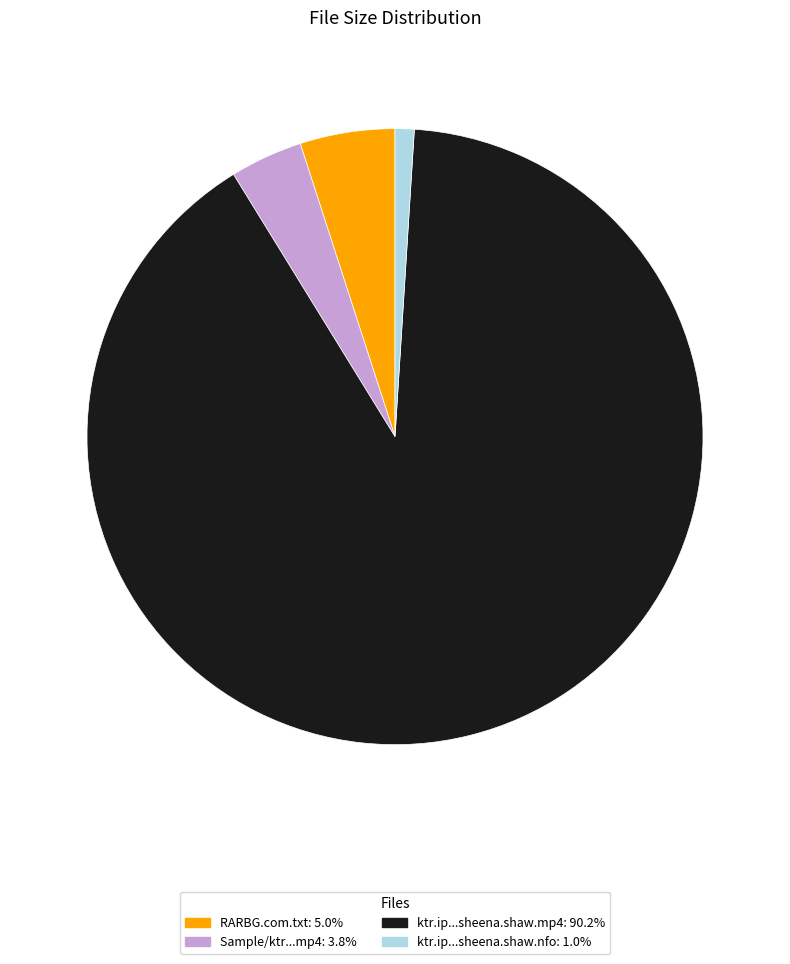

Does any single category account for the majority?

Yes